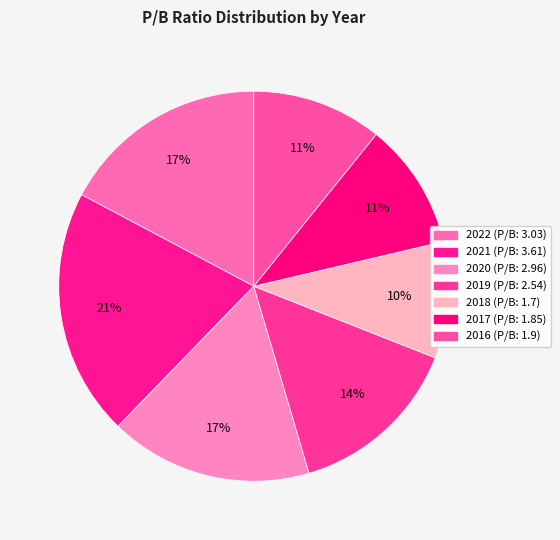

What percentage do 2018 and 2022 together represent?

26.9%